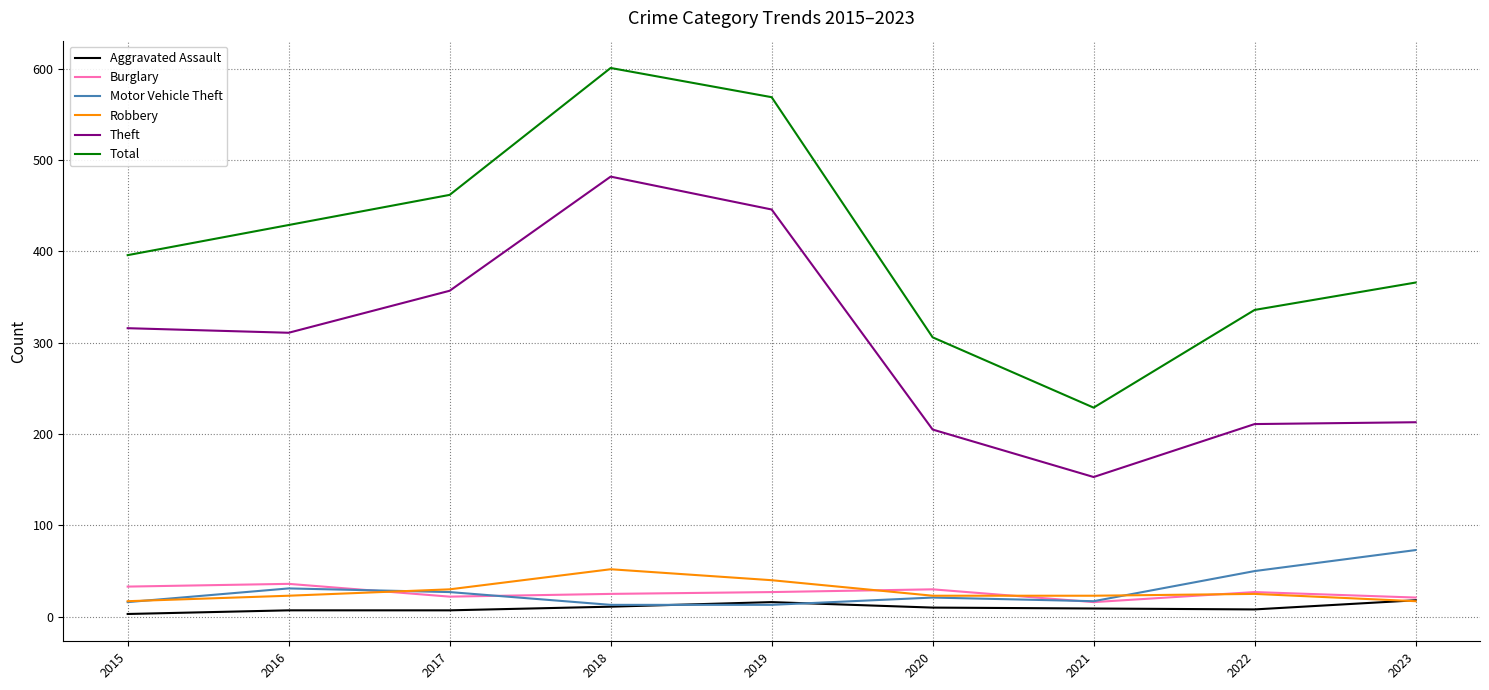

What is the total value across all series at 2016?

837